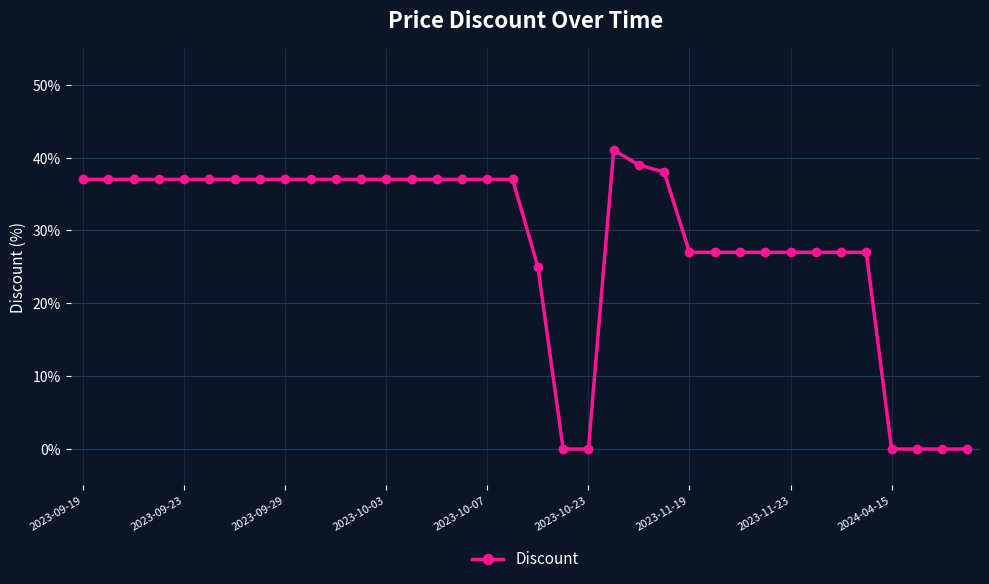

What is the average value?

28